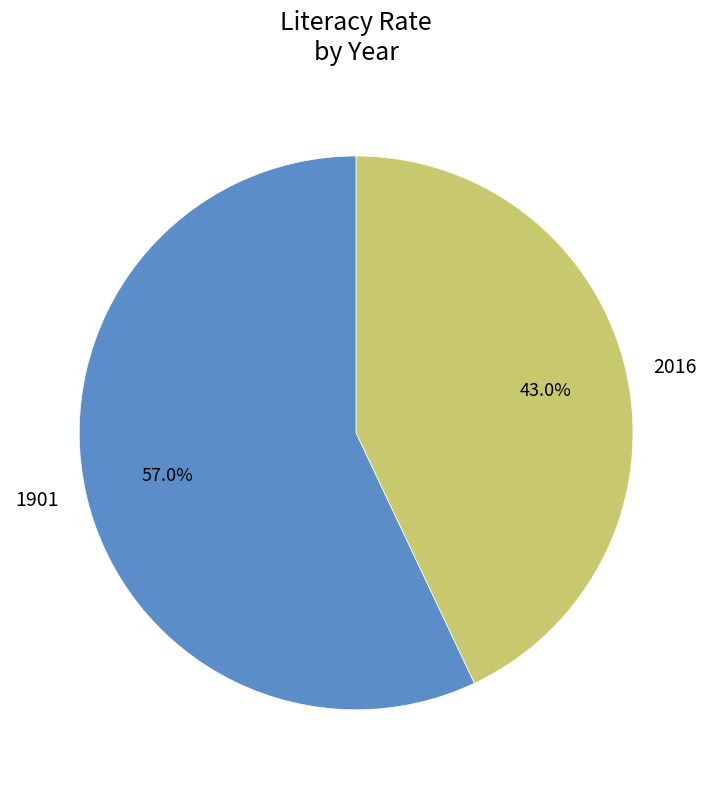

Which has a higher value, 1901 or 2016?

1901